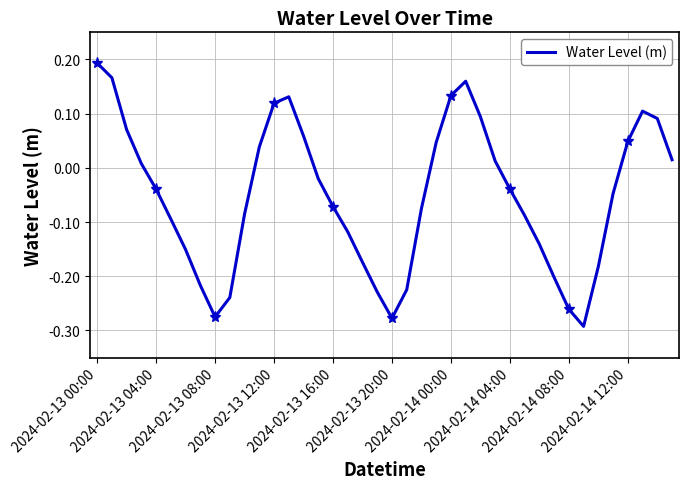

Is it true that the value at 11 is 0.1?

False